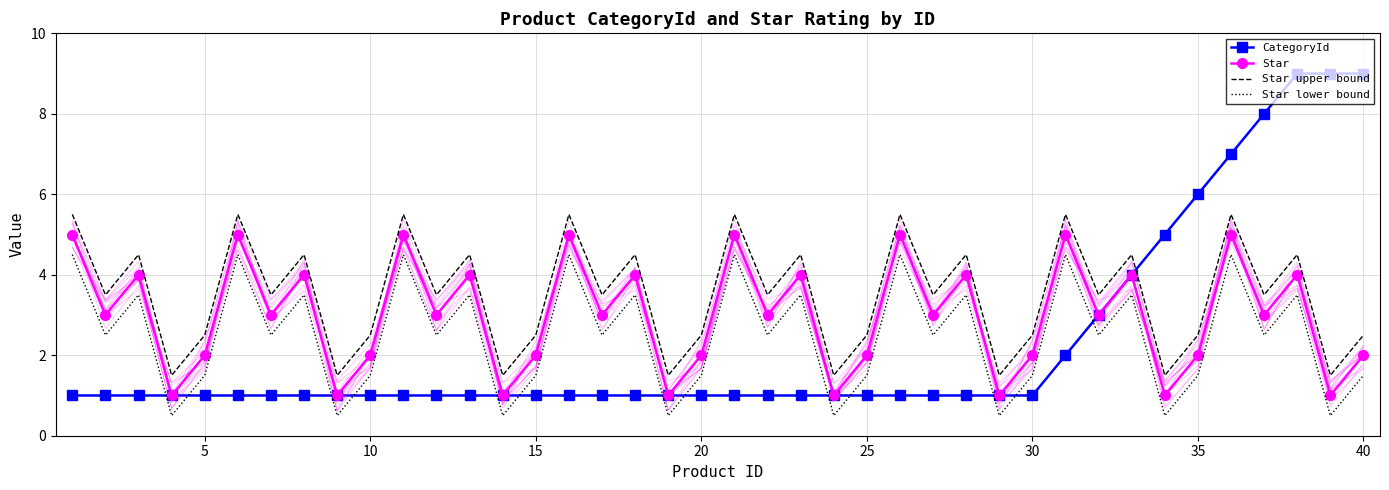

What is the difference between the maximum and minimum values in the Star series?

4.0